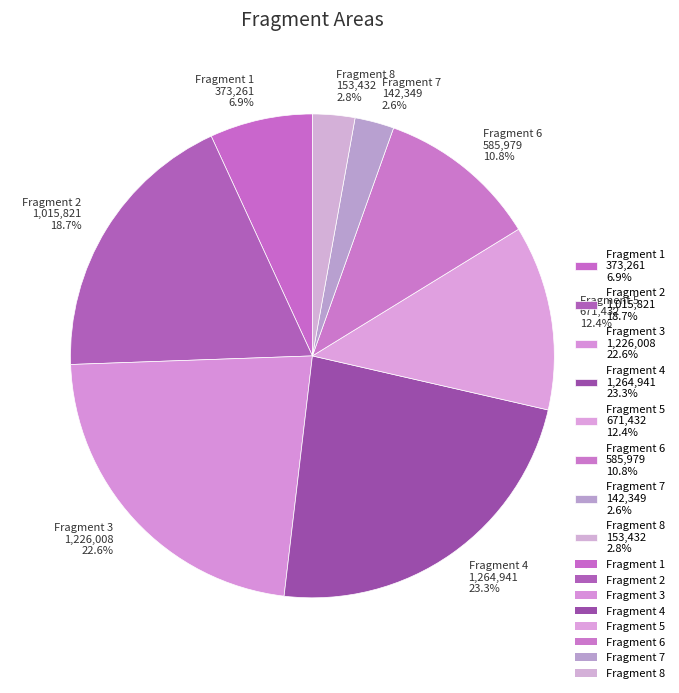

What is the total percentage of Fragment 1 373,261 6.9% and Fragment 4 1,264,941 23.3%?

30.2%